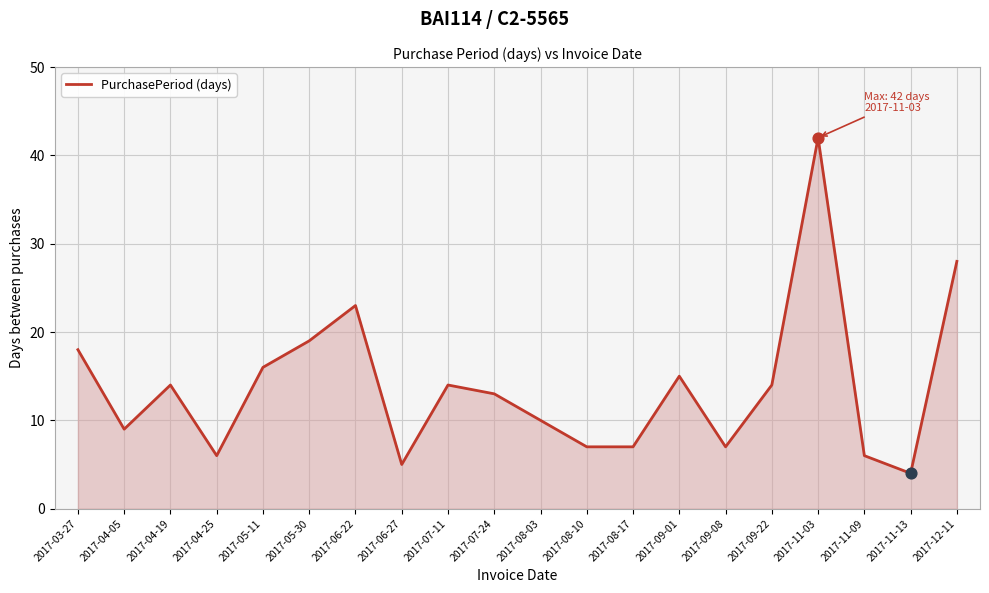

What is the change in value from 2017-11-09 to 2017-11-13?

-2